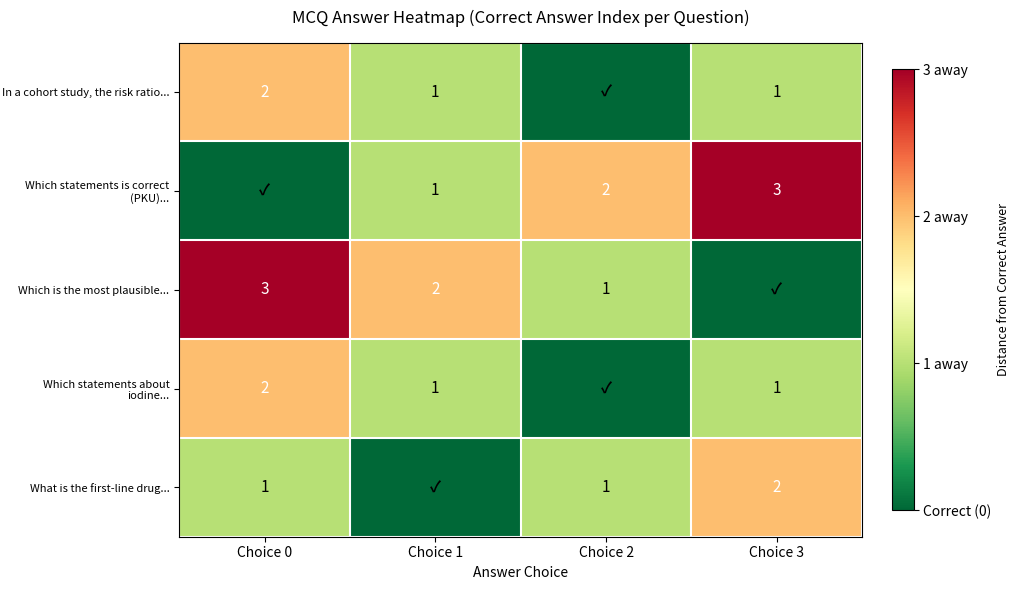

The value of In a cohort study, the risk ratio... at Choice 3 is 0. True or false?

False